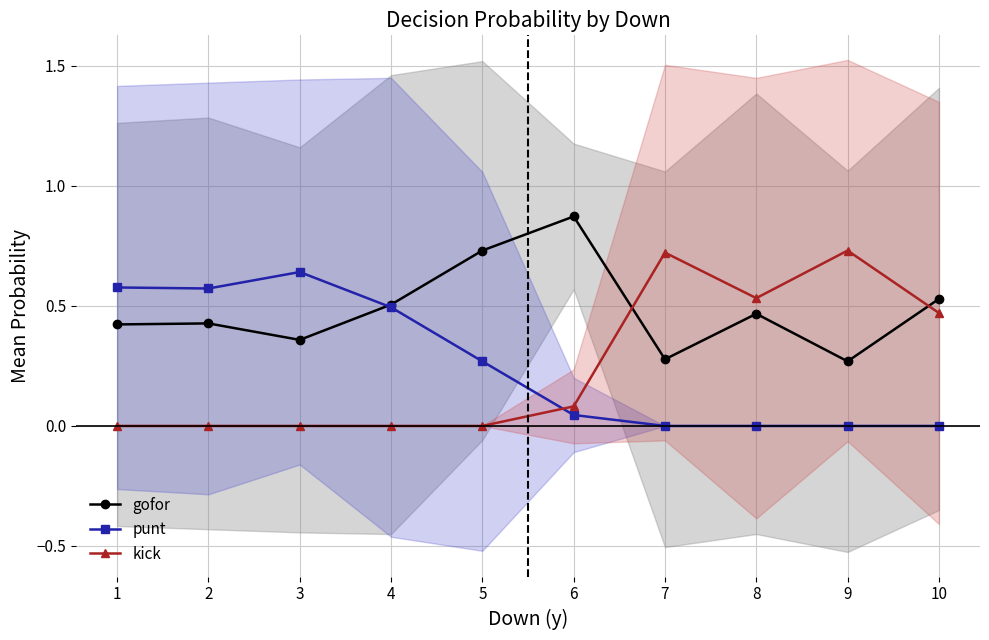

Is this an area chart (filled region under the line)?

No